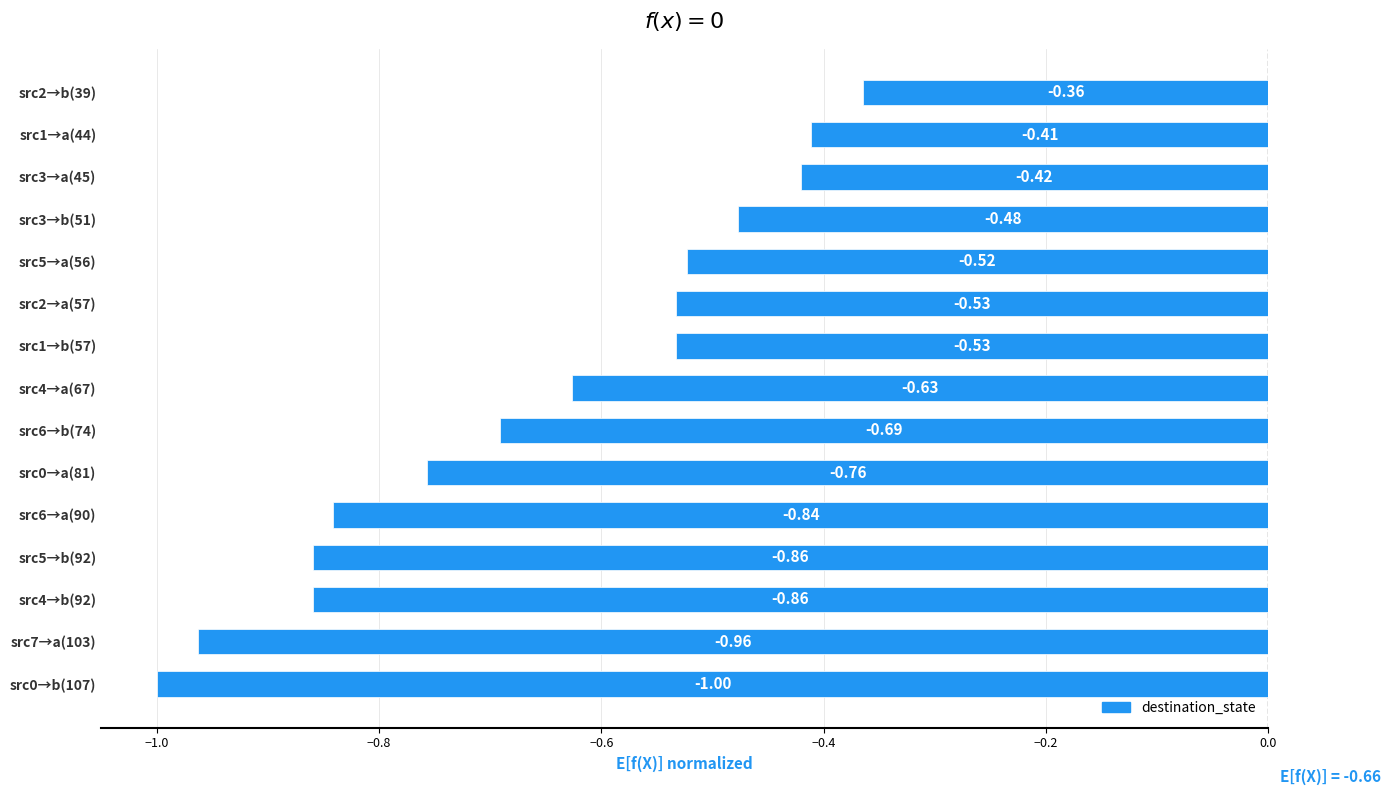

What is the difference between the values at src1→a(44) and src7→a(103)?

0.6